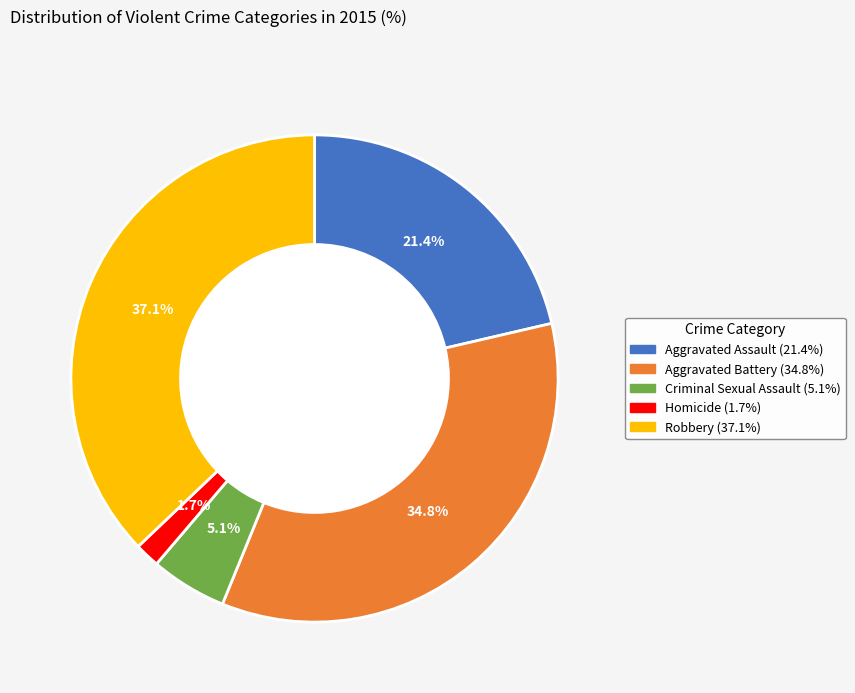

Count the number of slices in the pie.

5